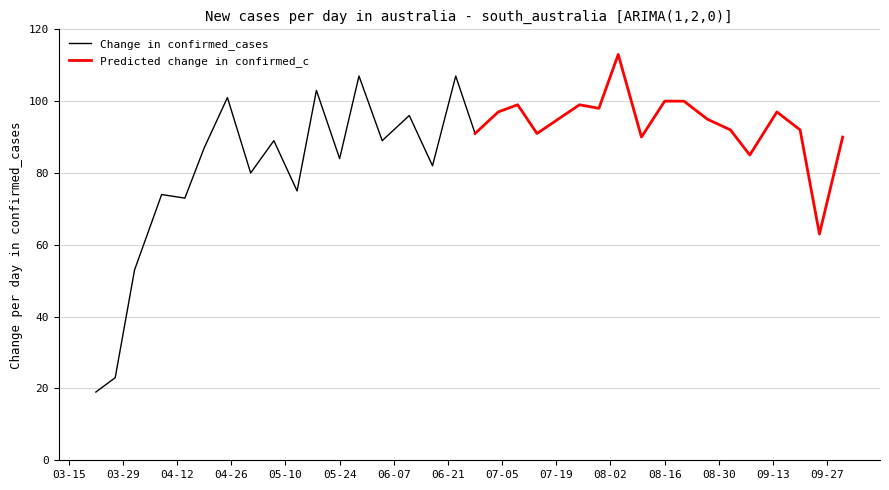

The PC series shows 98 at 2022-07-30. True or false?

True